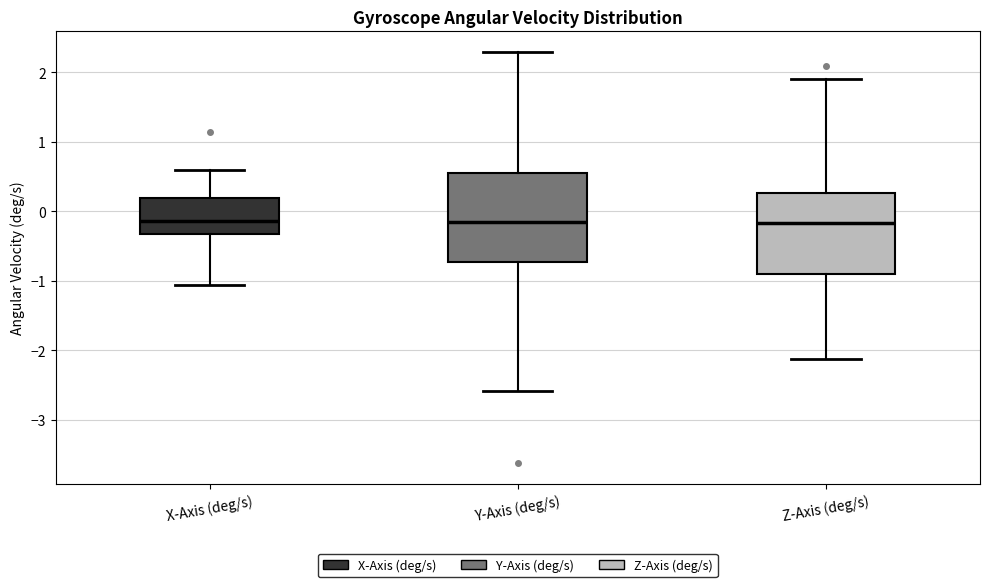

Where does the upper whisker of the box for Z-Axis (deg/s) end on the y-axis? The values are not printed on the chart, so give them approximately, as read against the axis.

1.9